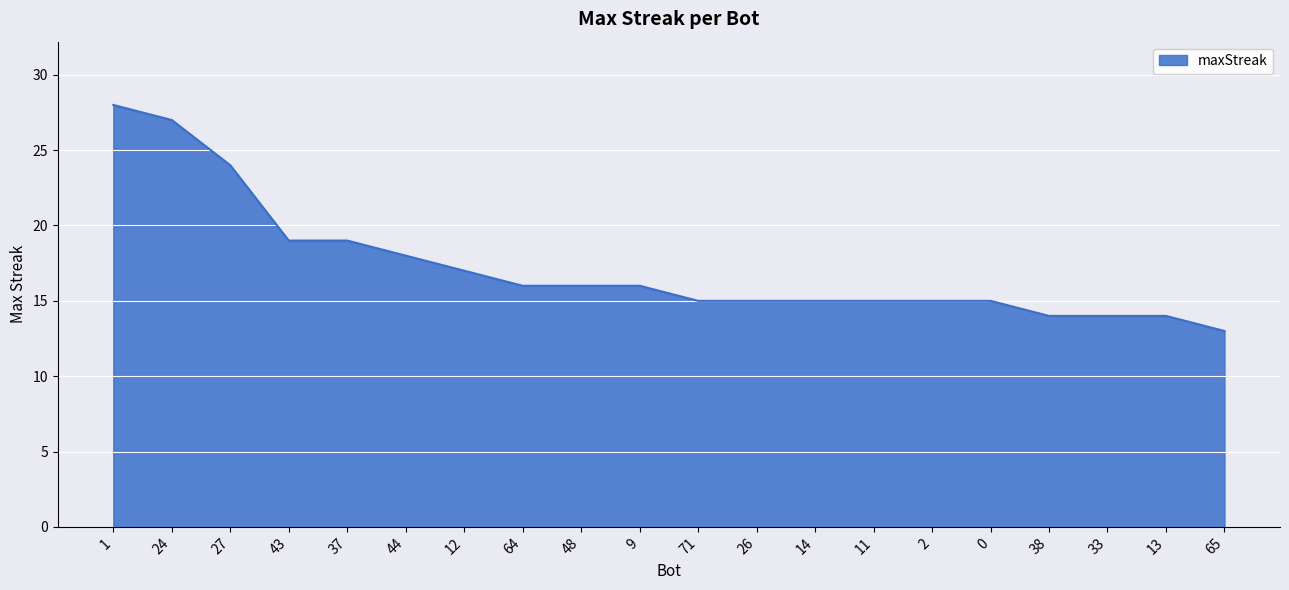

How many lines are shown in the chart?

1